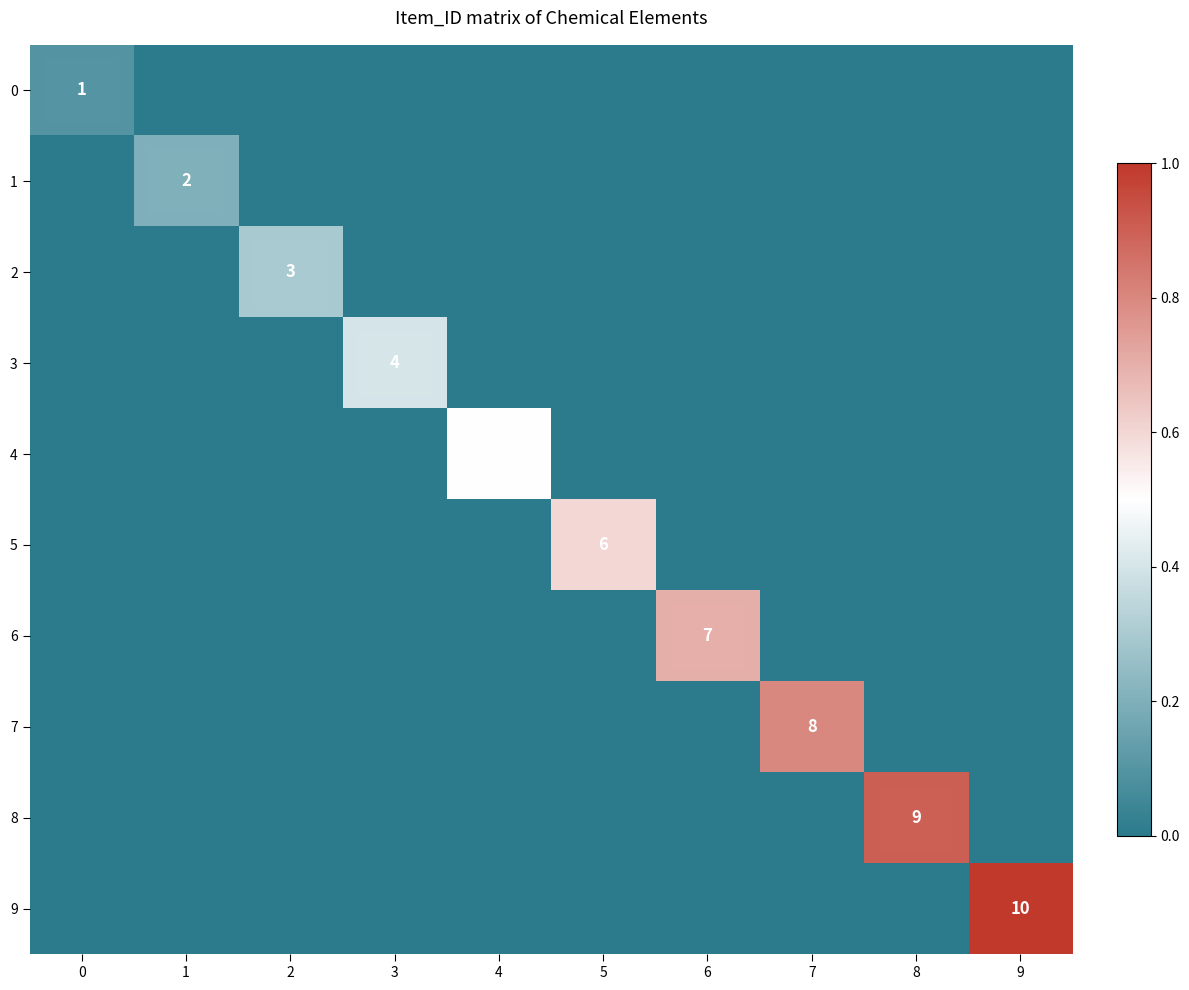

At which category is the sum across all series the highest?

9